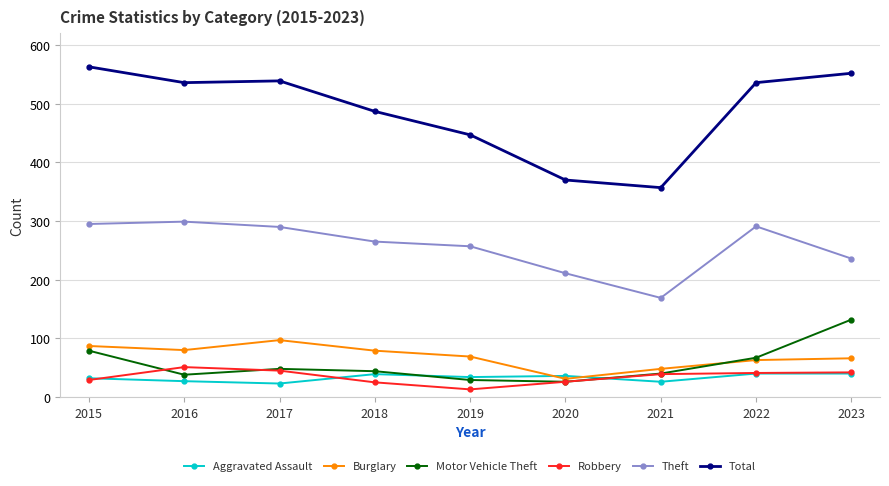

Which series changed the most between 2018 and 2023?

Motor Vehicle Theft